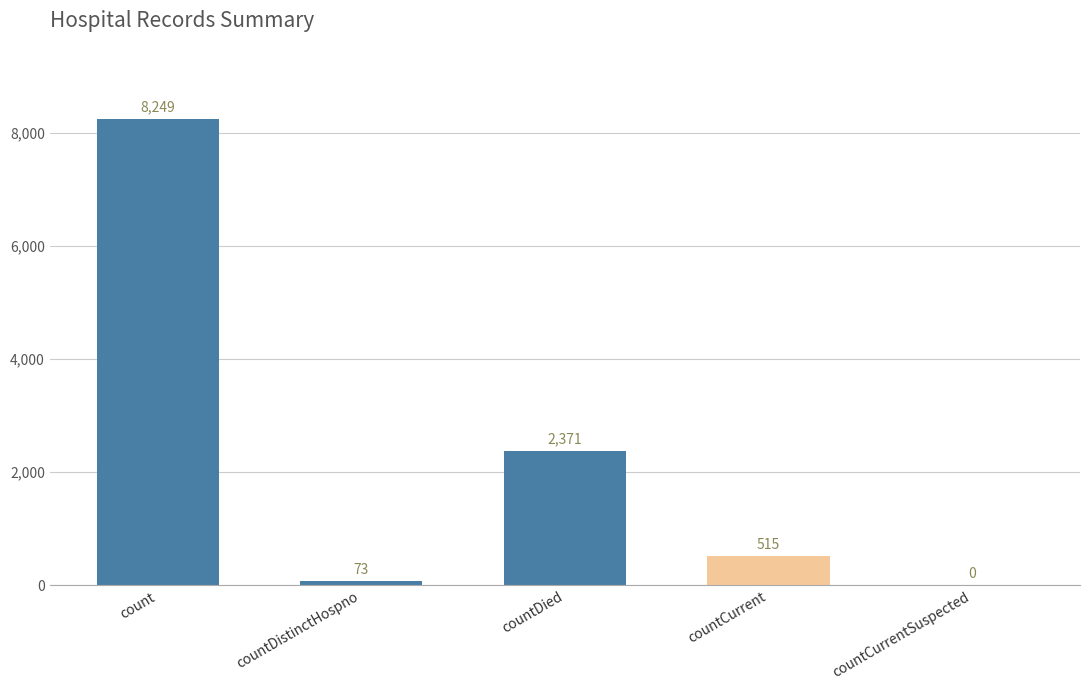

What is the ratio of the value at countDied to the value at count?

0.3